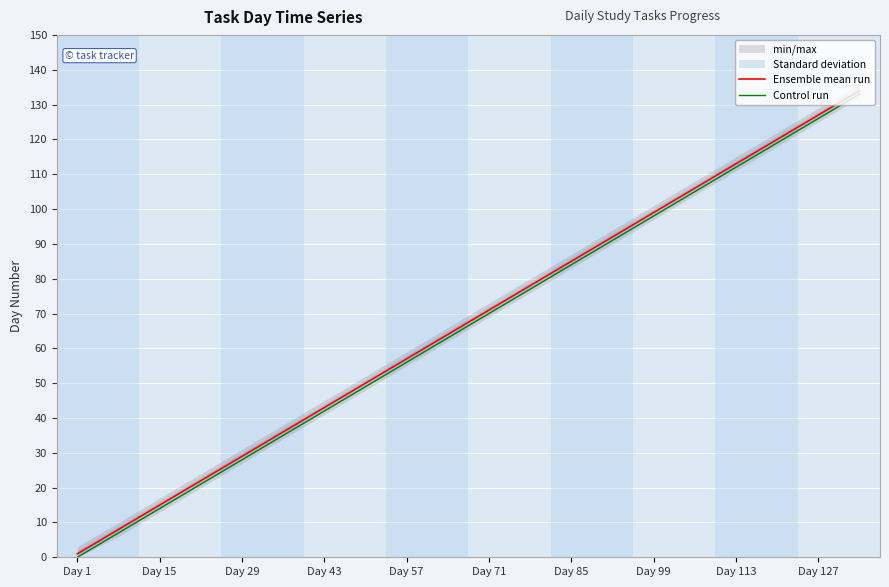

The Ensemble mean run series shows 29 at Day 29. True or false?

True